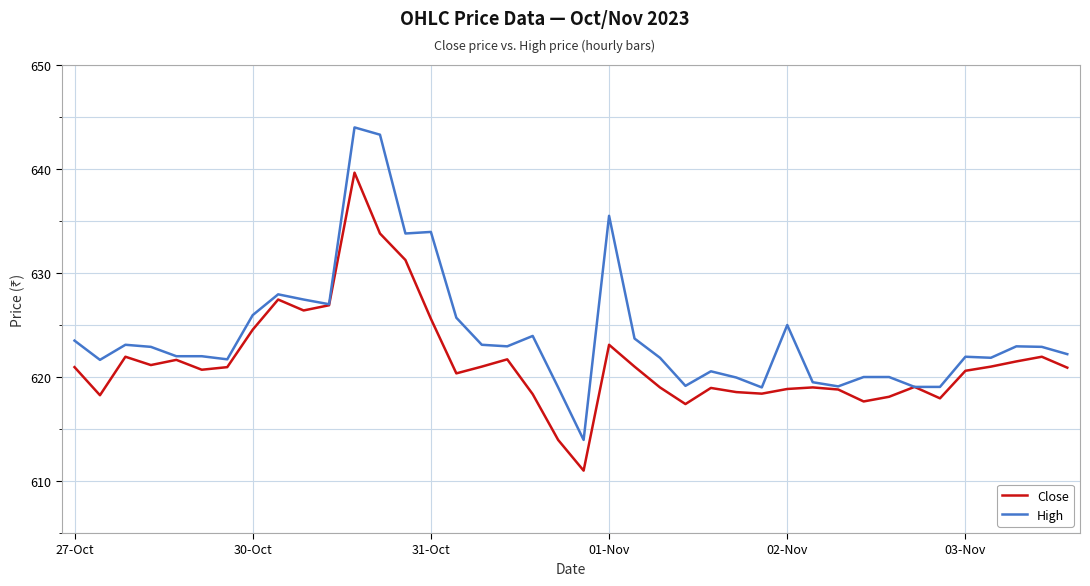

List the series in order of their overall mean, lowest first.

Close, High